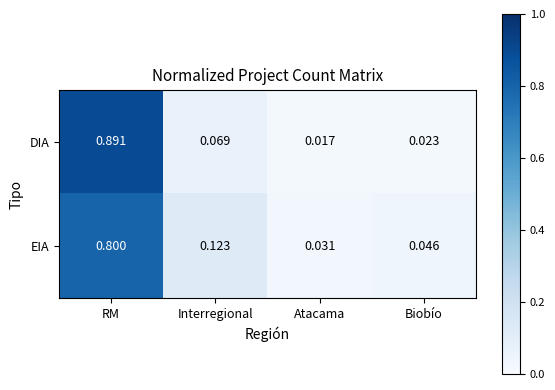

Which label corresponds to the largest value in the chart?

RM